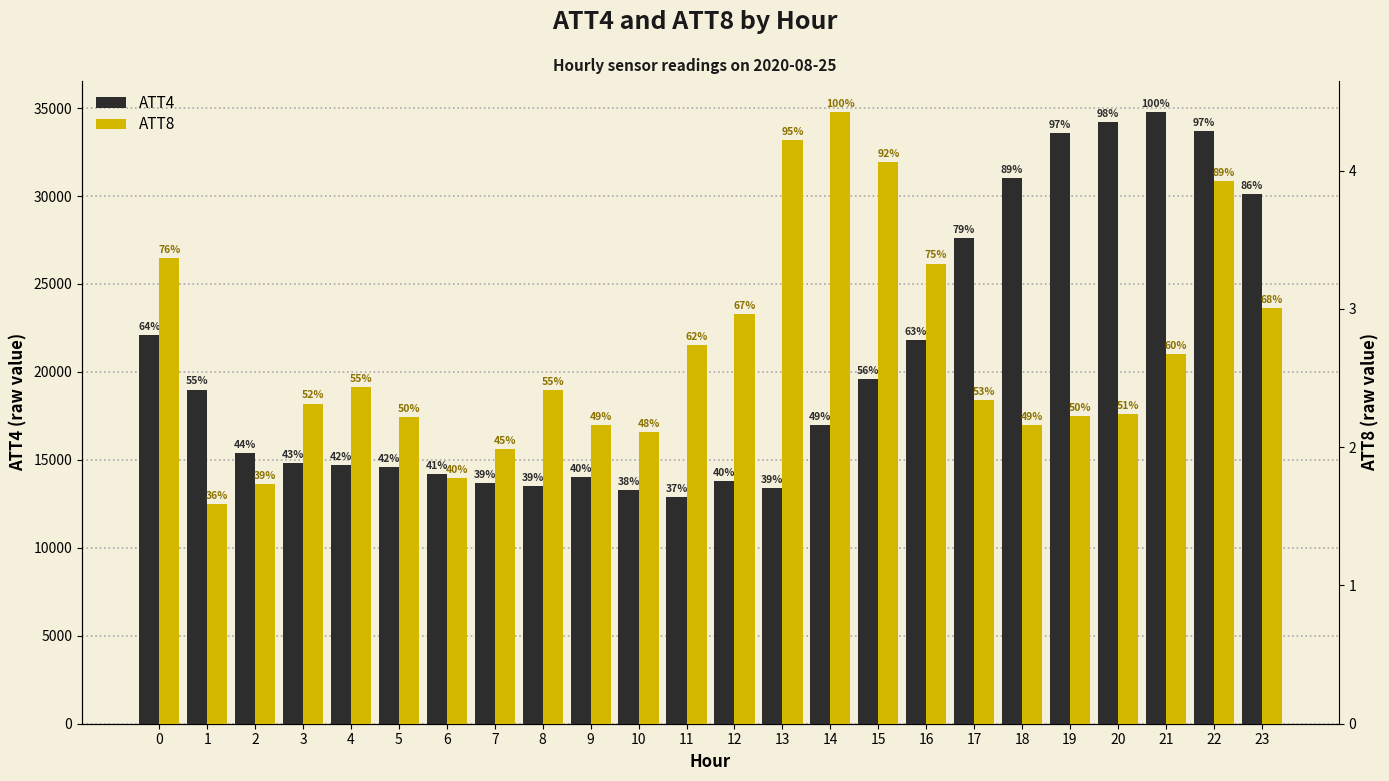

Which series has the largest total across all categories?

ATT4